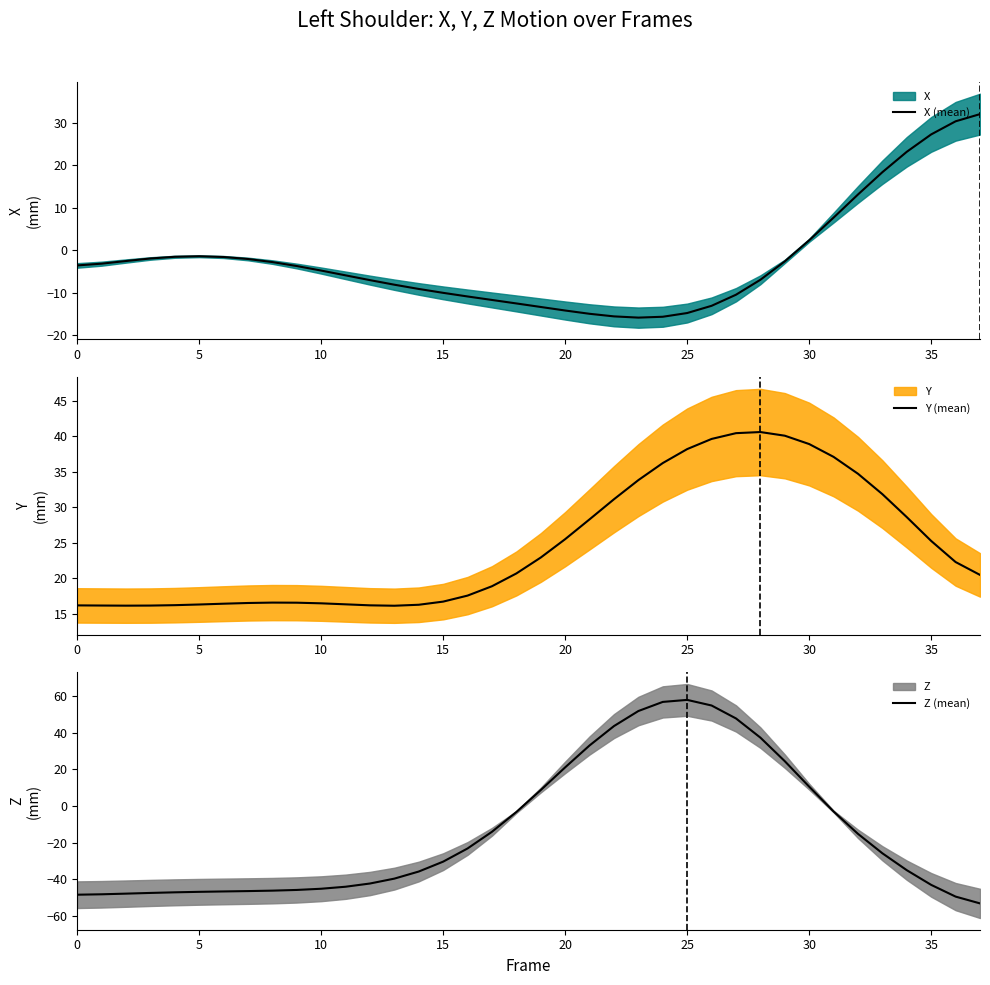

Reading right to left, extract all data points from this chart.

X (mean): 32.0	30.3	27.2	23.1	18.3	13.1	7.7	2.3	-2.6	-6.9	-10.5	-13.1	-14.8	-15.6	-15.8	-15.5	-14.9	-14.2	-13.3	-12.5	-11.7	-10.9	-10.0	-9.1	-8.1	-7.0	-5.9	-4.8	-3.7	-2.8	-2.1	-1.6	-1.4	-1.5	-1.9	-2.5	-3.2	-3.6
Y (mean): 20.5	22.3	25.3	28.6	31.9	34.7	37.1	38.9	40.1	40.6	40.5	39.6	38.2	36.2	33.8	31.1	28.3	25.5	22.9	20.7	18.9	17.6	16.7	16.3	16.1	16.2	16.3	16.5	16.5	16.6	16.5	16.4	16.3	16.2	16.1	16.1	16.1	16.2
Z (mean): -53.2	-49.5	-43.1	-35.1	-25.9	-15.3	-3.1	10.5	24.4	37.2	47.7	54.8	57.8	56.7	51.8	43.6	33.0	21.0	8.7	-3.3	-14.1	-23.2	-30.4	-35.8	-39.7	-42.3	-44.1	-45.2	-45.8	-46.2	-46.5	-46.7	-46.9	-47.1	-47.5	-47.9	-48.2	-48.4